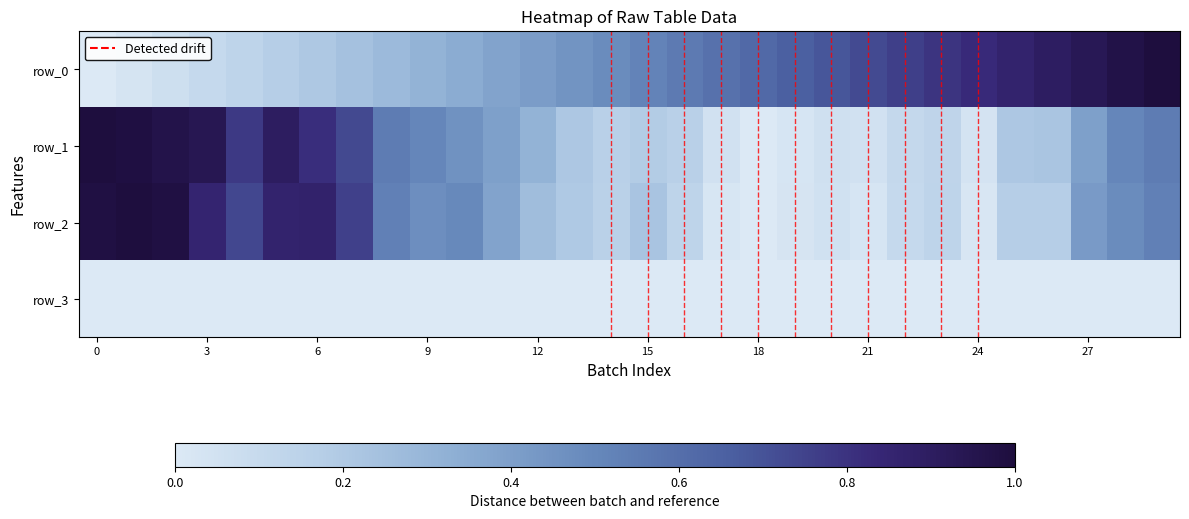

Rank the series by their maximum value, from highest to lowest.

row_0, row_1, row_2, row_3